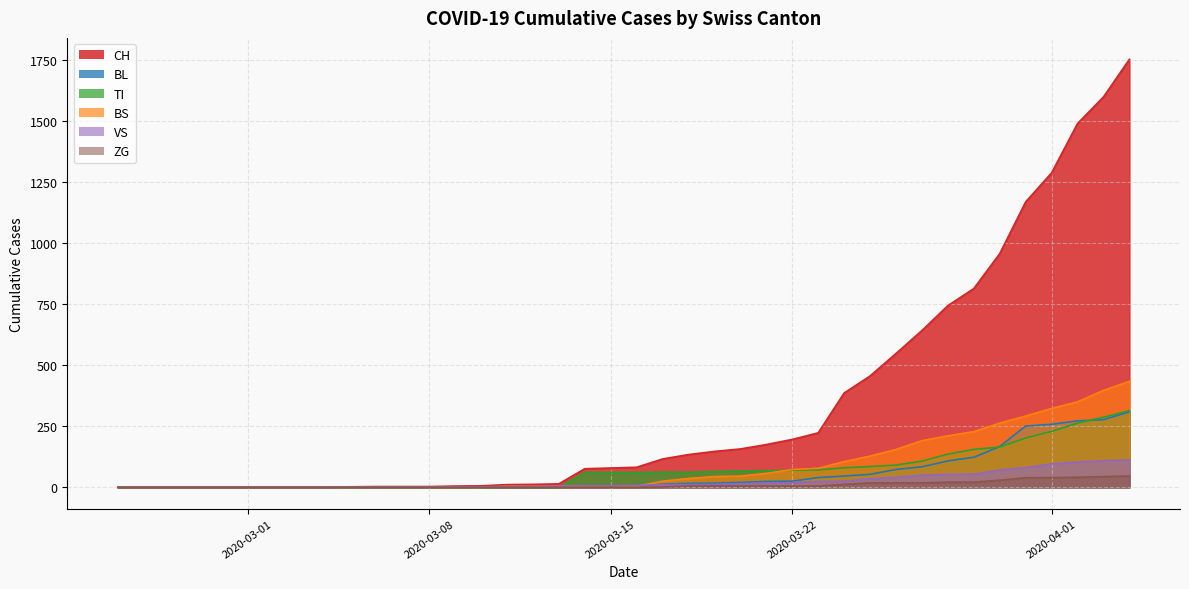

Does the chart display data point markers on the line(s)?

No